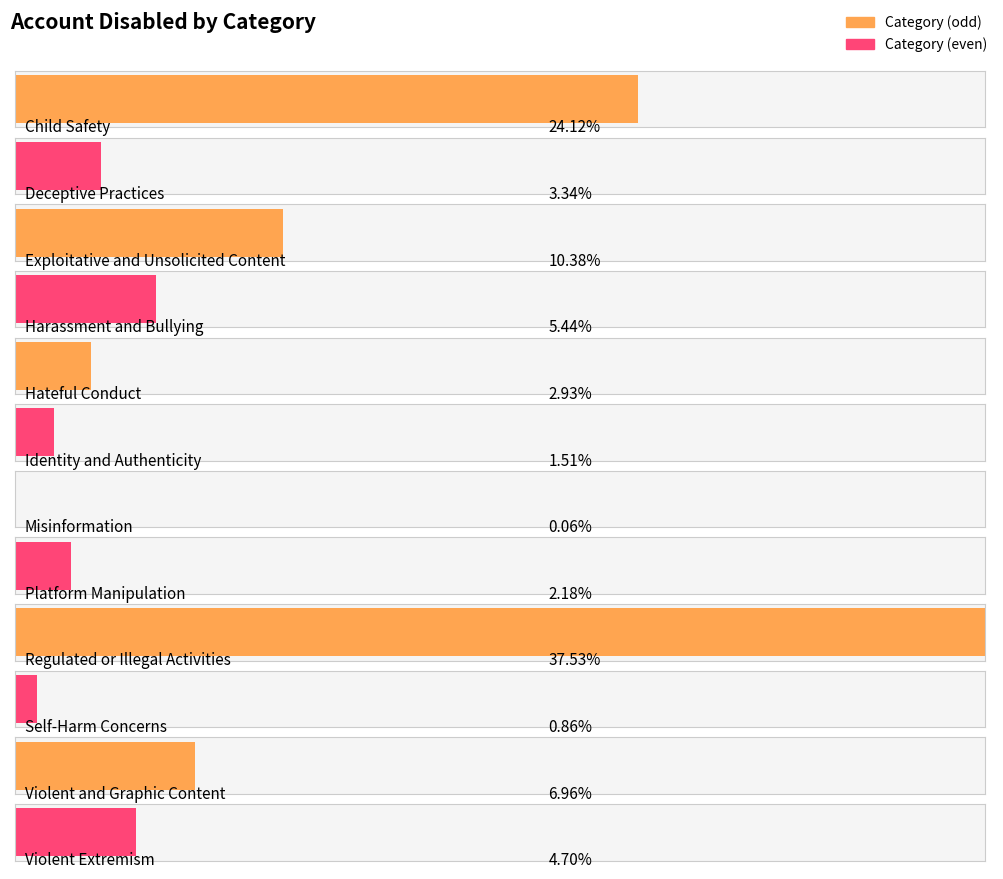

Does the chart contain stacked bars?

No